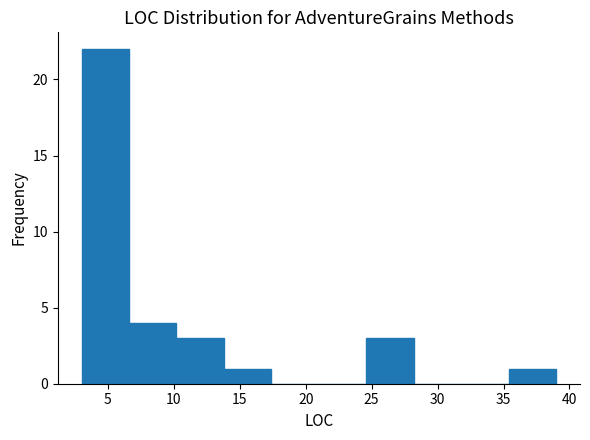

How tall is the bar that spans 10.2 to 13.8 on the x-axis? Neither the bar edges nor the heights are printed on the chart, so give them approximately, as read against the axes.

3